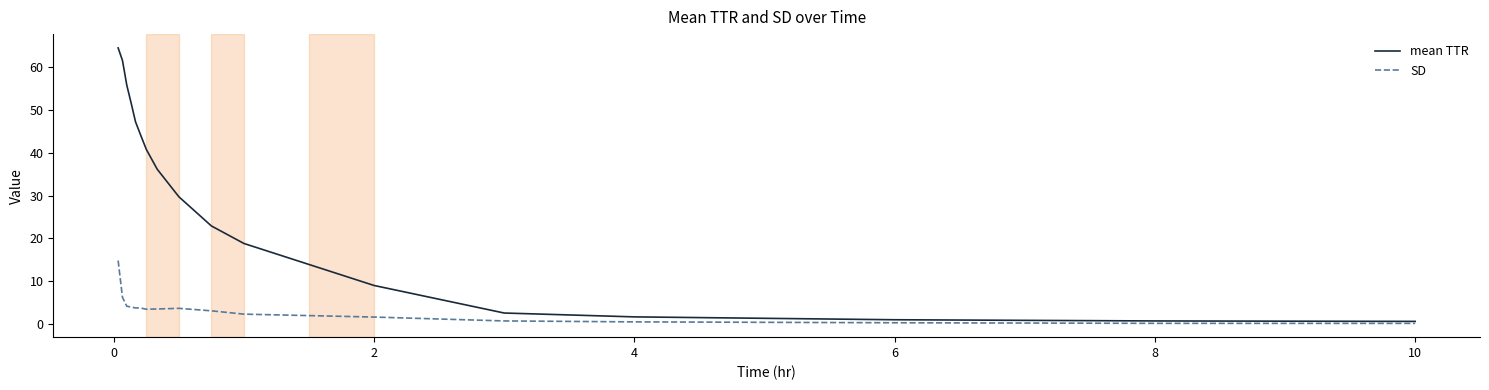

How many distinct data groups are displayed?

2